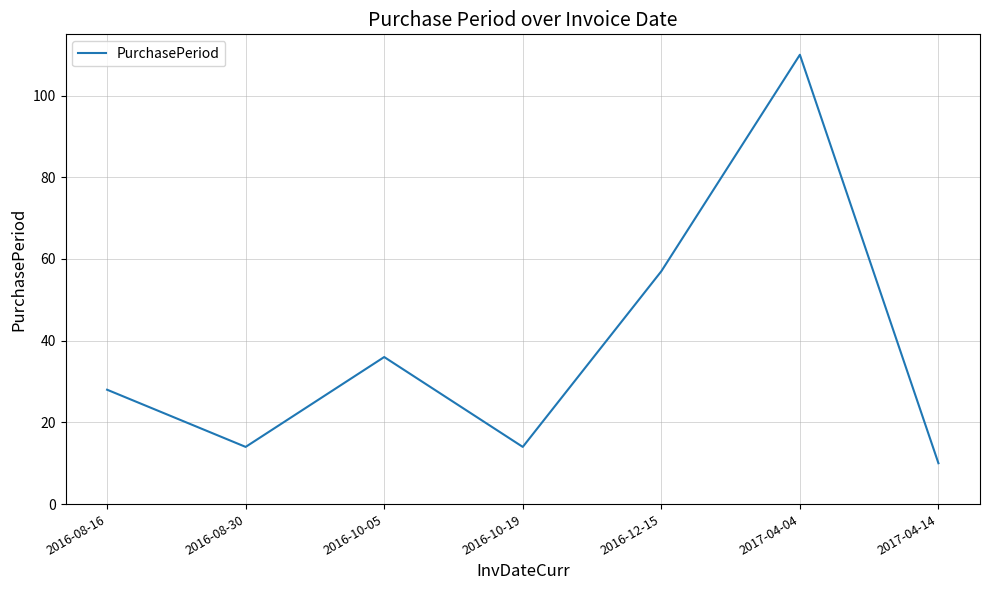

Reading left to right, list all the values displayed in this chart.

2016-08-16=28	2016-08-30=14	2016-10-05=36	2016-10-19=14	2016-12-15=57	2017-04-04=110	2017-04-14=10